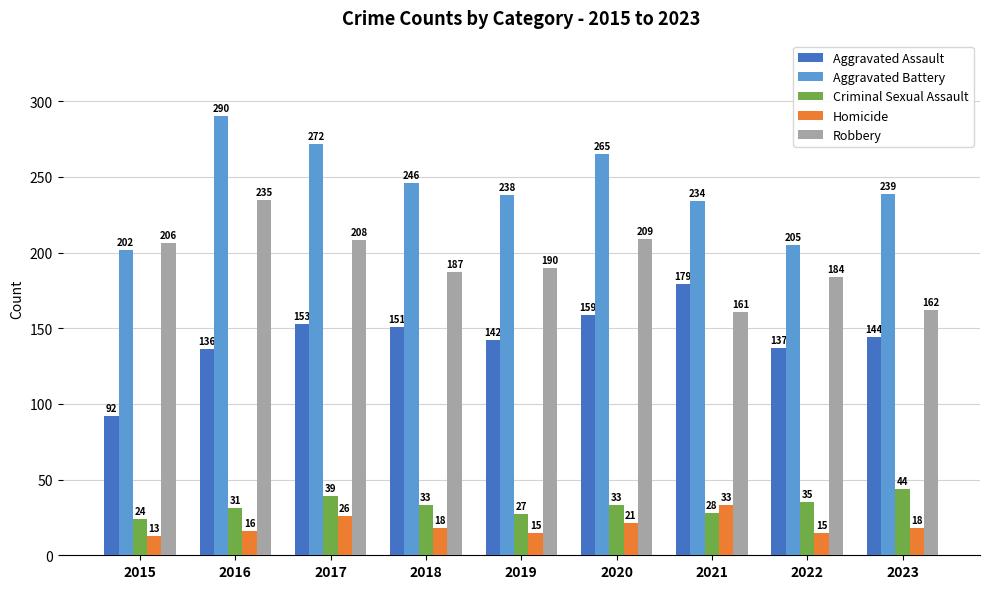

What is the total value across all series at 2022?

576